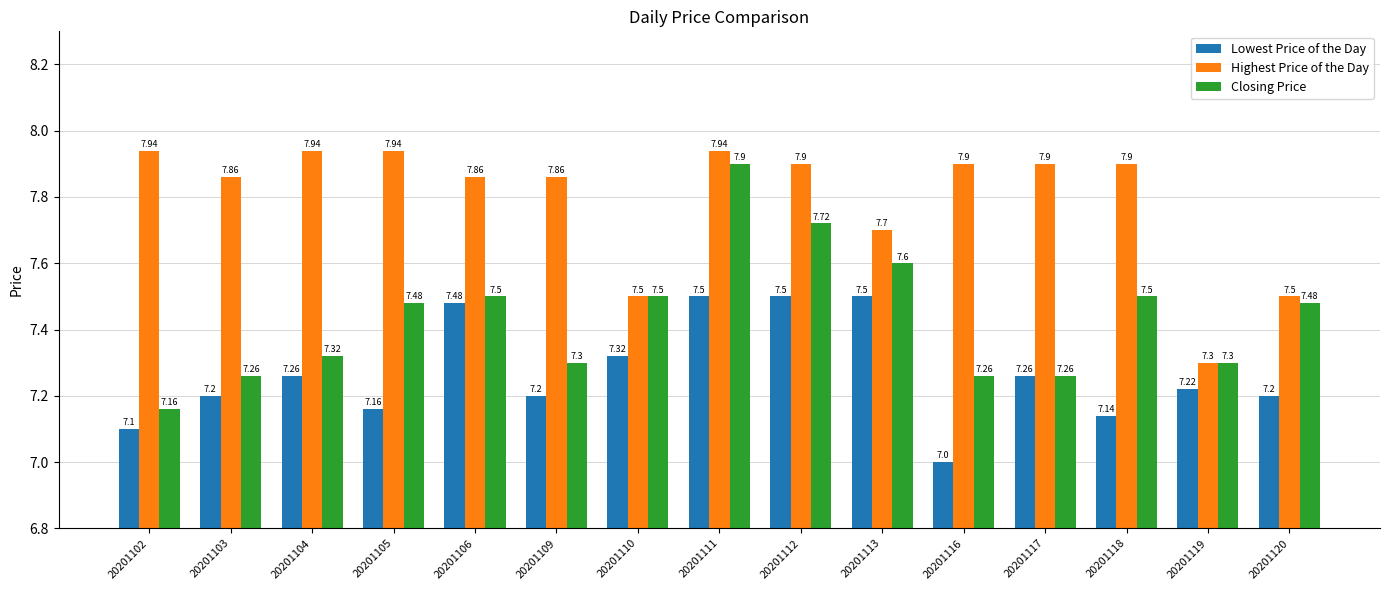

What is the sum of all Lowest Price of the Day values?

109.0